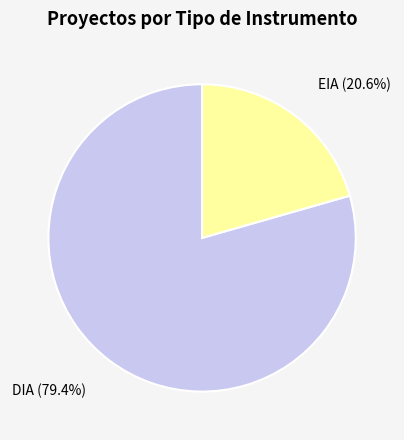

Is there a majority slice in this chart?

Yes